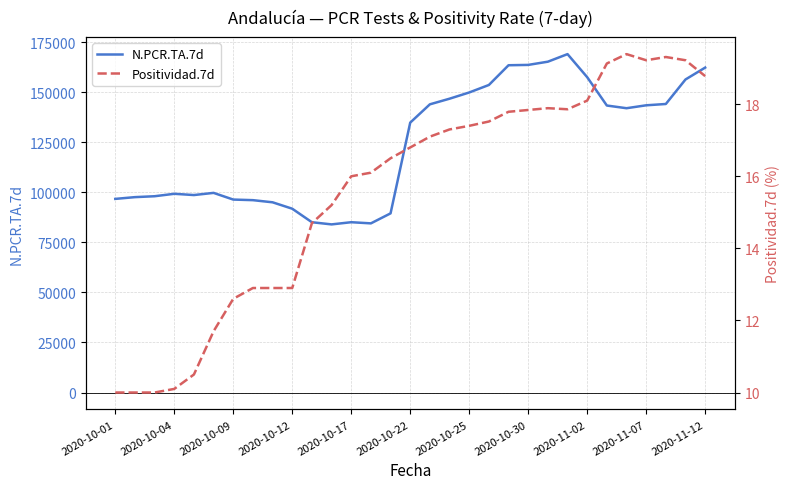

In Positividad.7d, how many points are lower than both neighbors (excluding endpoints)?

2